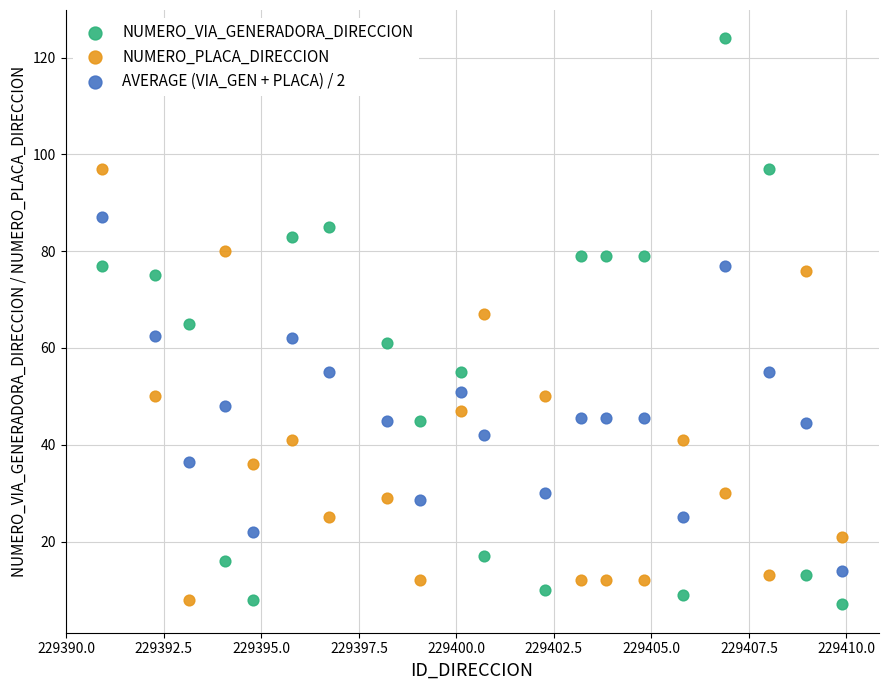

Which series has the widest spread of Y values?

NUMERO_VIA_GENERADORA_DIRECCION